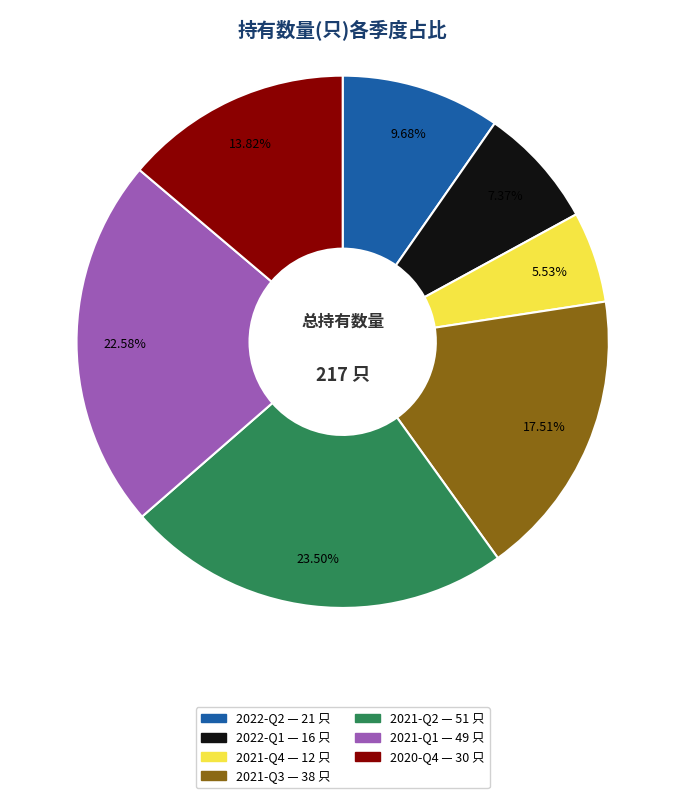

Is it true that 2021-Q4 is 6% of the pie?

True